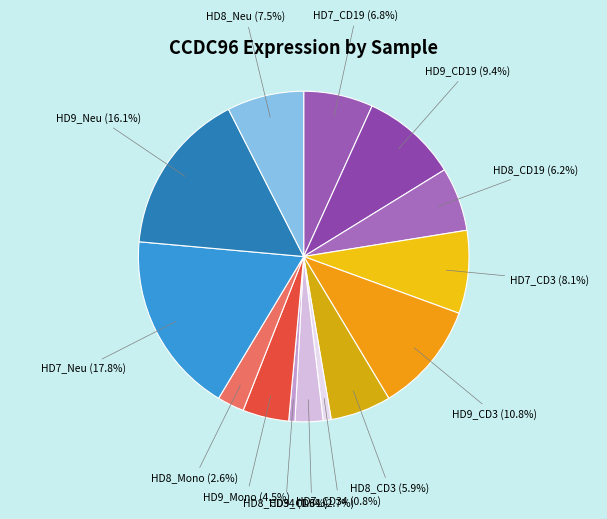

Which category has the biggest portion of the pie?

HD7_Neu